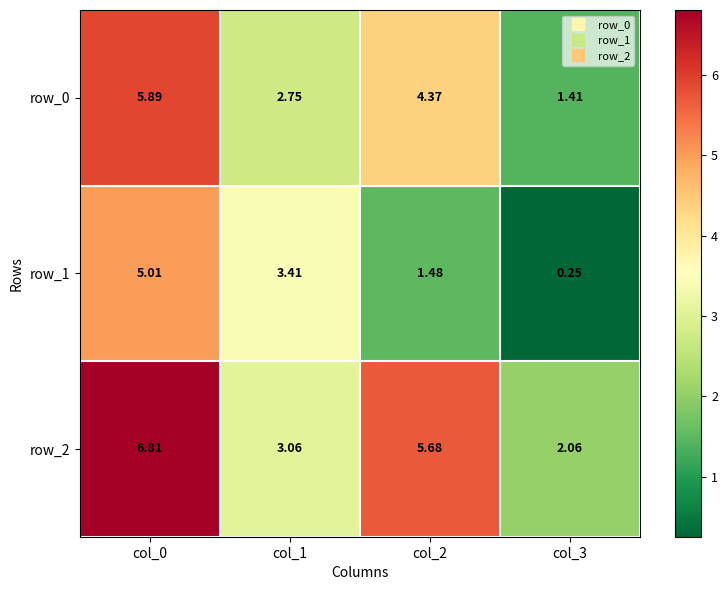

Which series changed the most between col_0 and col_2?

row_1